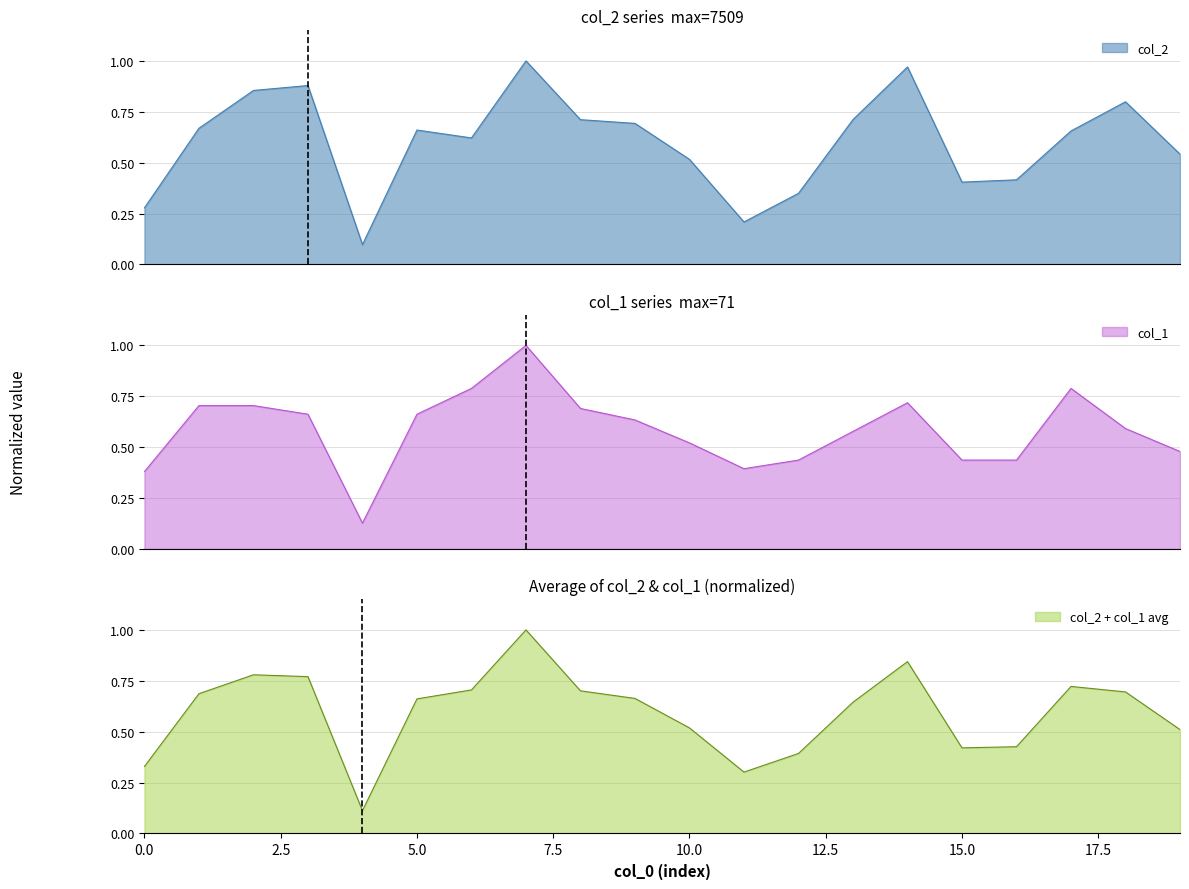

After their last crossing, which series has the higher values: col_1 or col_2?

col_2